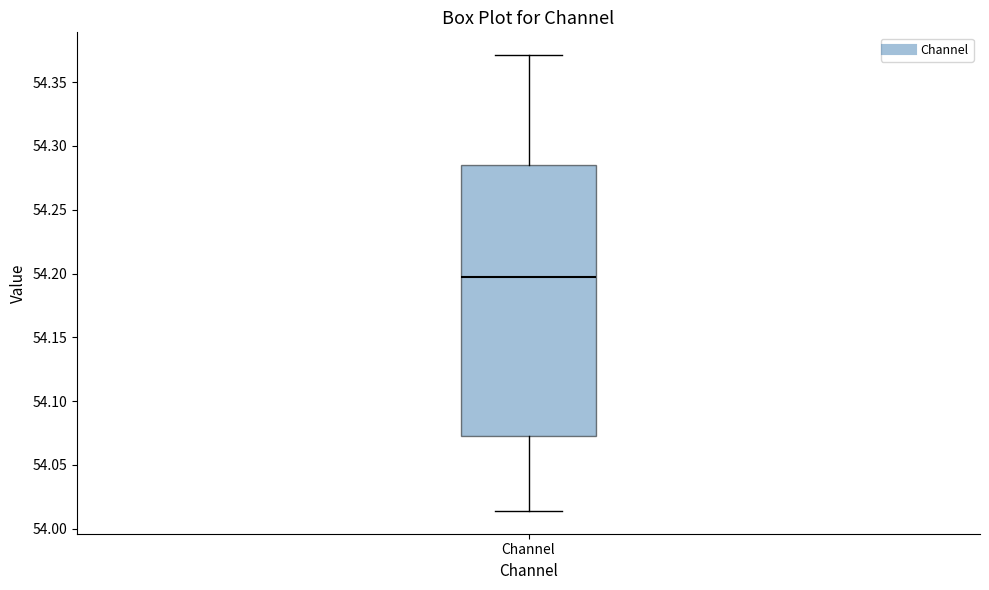

Read this box plot against the y-axis: the position of the median line, the range covered by the box, and the ends of both whiskers. The values are not printed on the chart, so give them approximately, as read against the axis.

median 54.195, box 54.070 to 54.285, whiskers 54.015 to 54.370